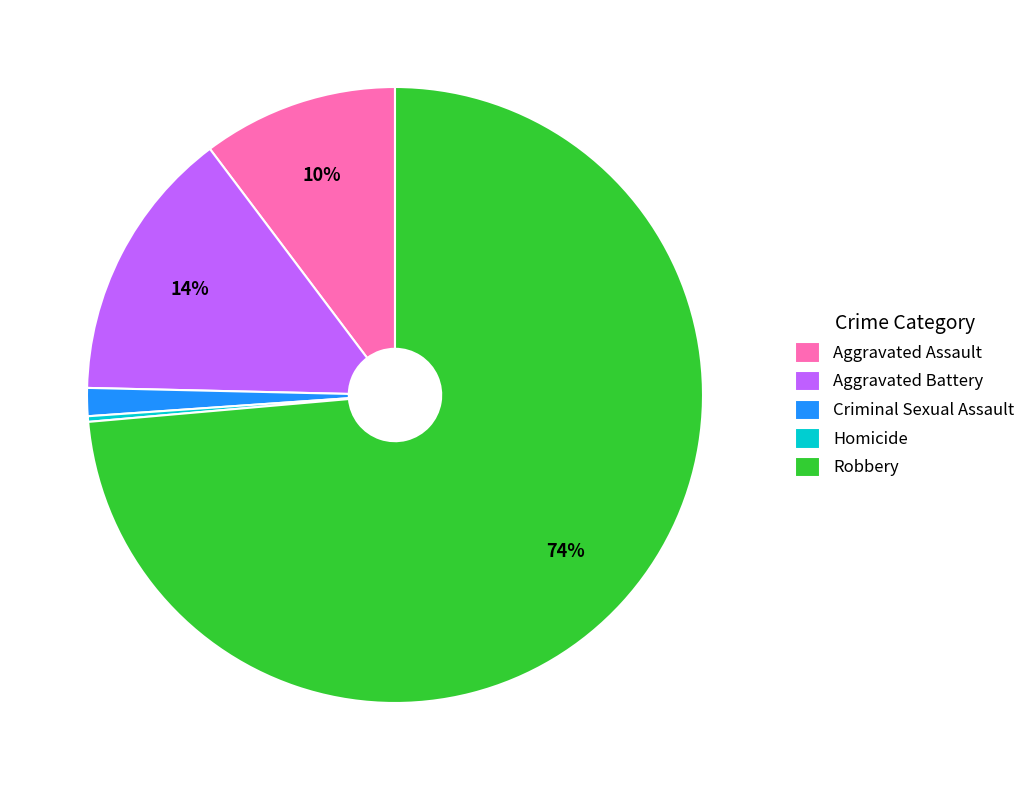

Rank the categories by value from lowest to highest.

Homicide, Criminal Sexual Assault, Aggravated Assault, Aggravated Battery, Robbery